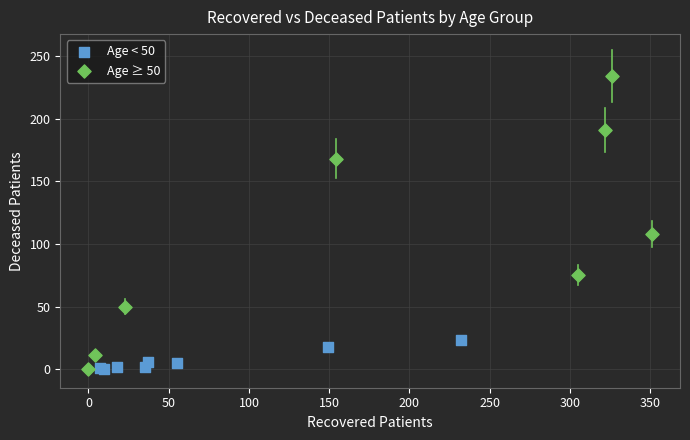

Which series has the widest spread of Y values?

Age ≥ 50